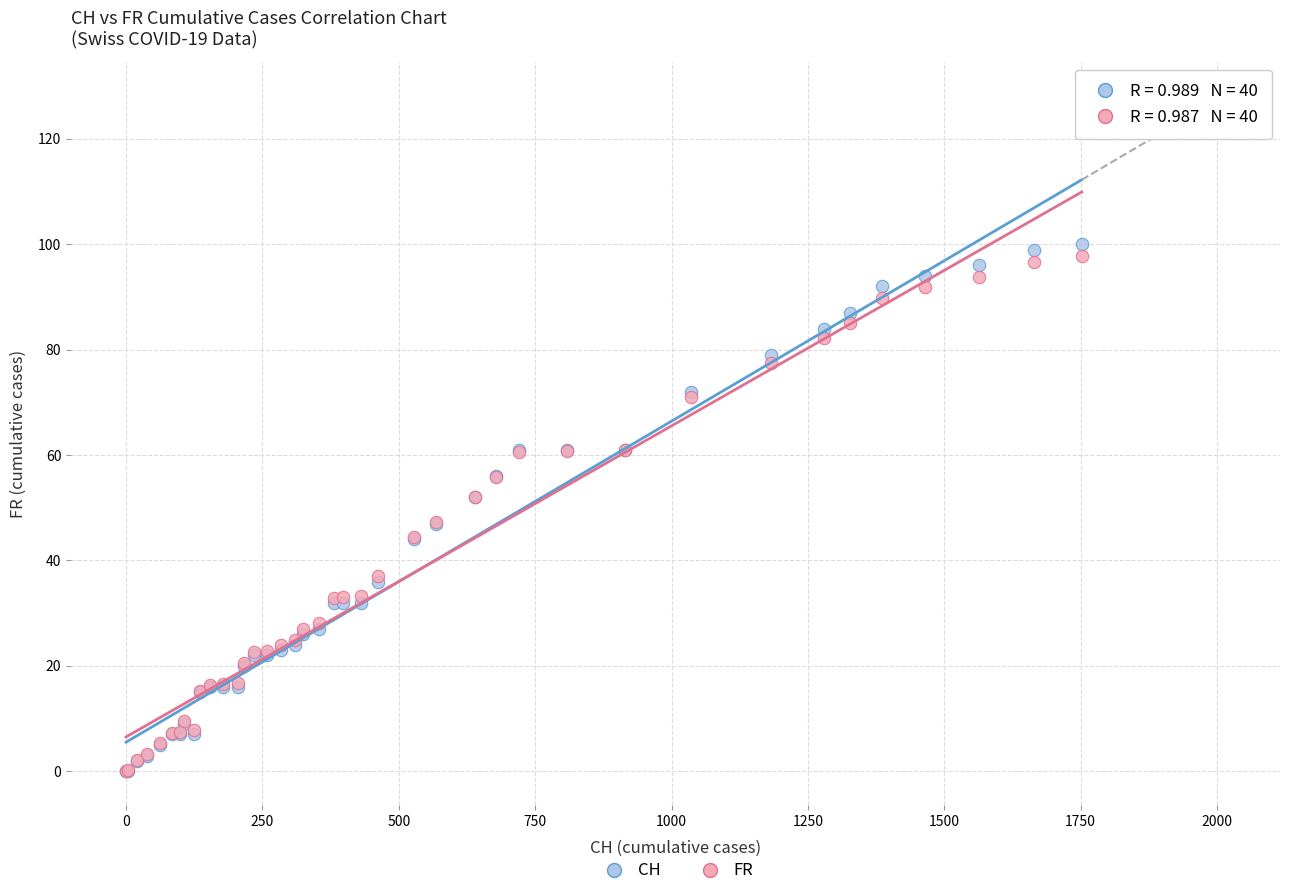

What are all the series names shown in the legend?

CH, FR